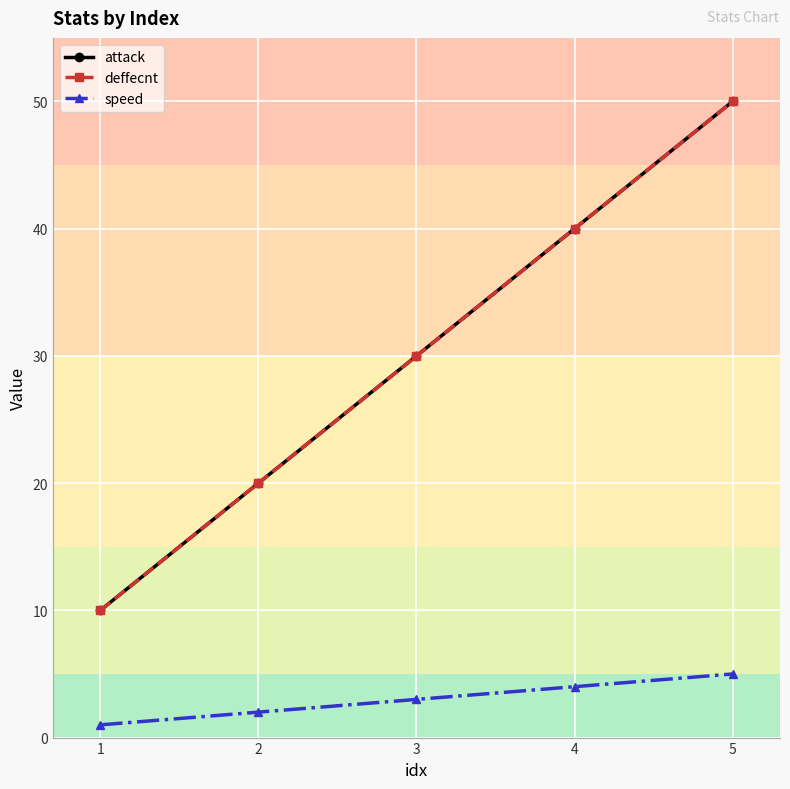

At which category is the sum across all series the highest?

5